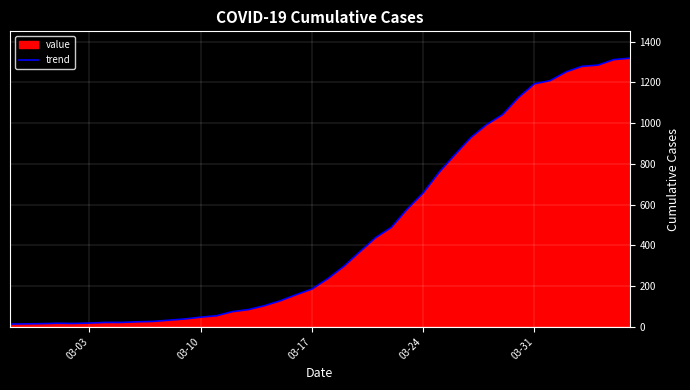

Approximately how many times larger is the value at 03-24 compared to 03-03?

36.5